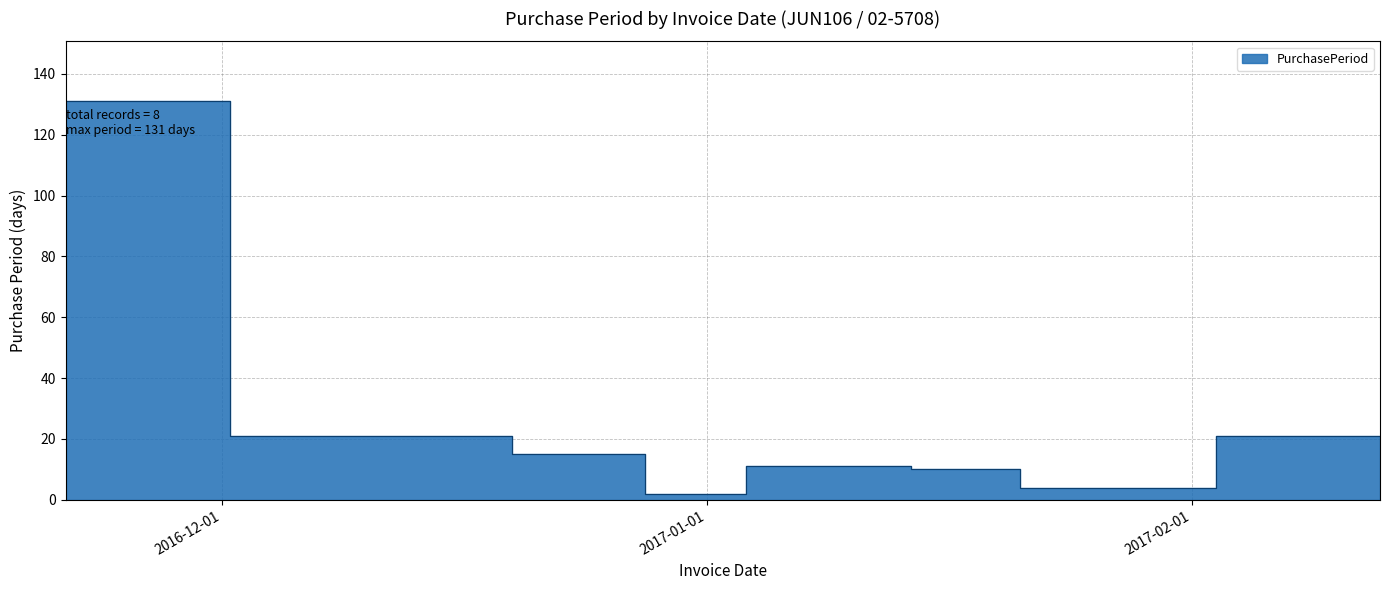

Between 2016-12-29 and 2016-12-12, which is larger?

2016-12-12